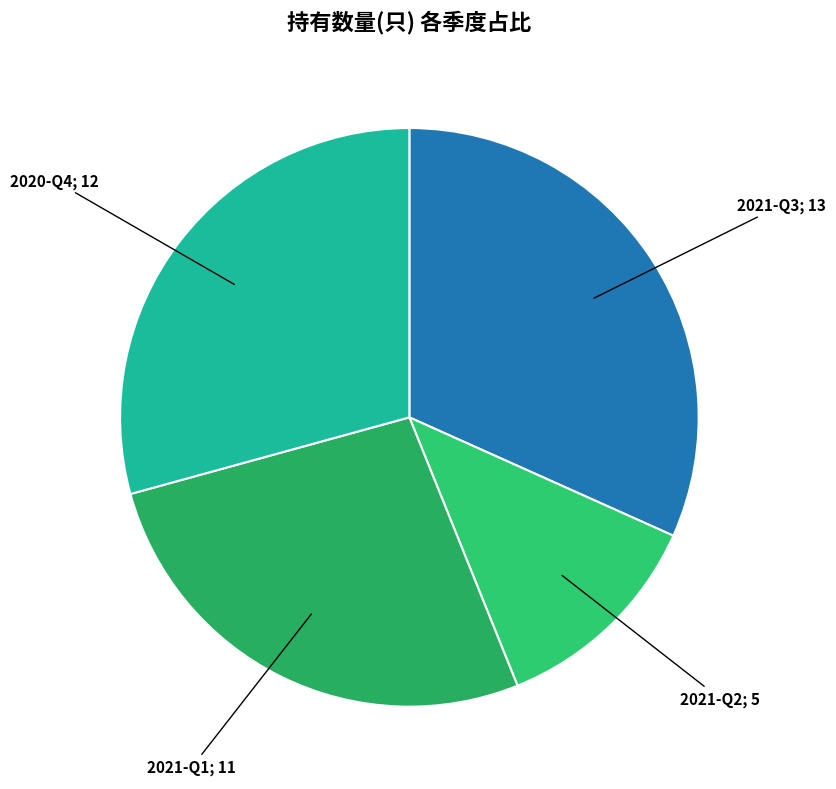

Which slice is the smallest?

2021-Q2